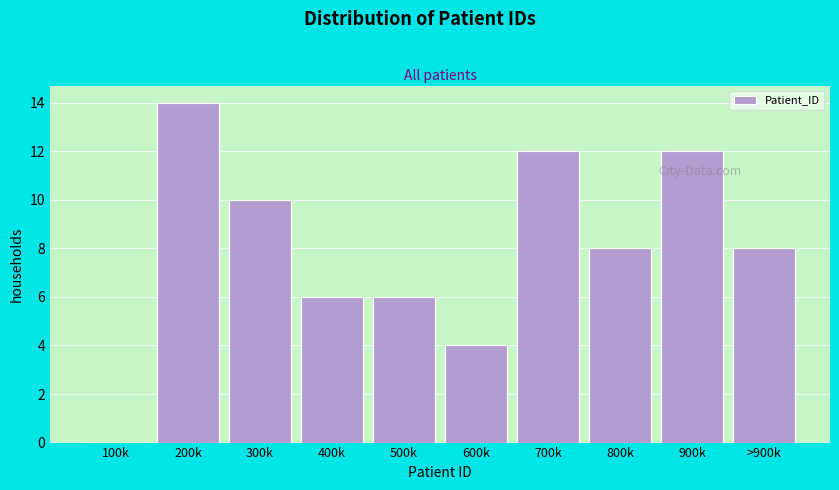

Reading left to right, extract all data points from this chart.

100k=0	200k=14	300k=10	400k=6	500k=6	600k=4	700k=12	800k=8	900k=12	>900k=8